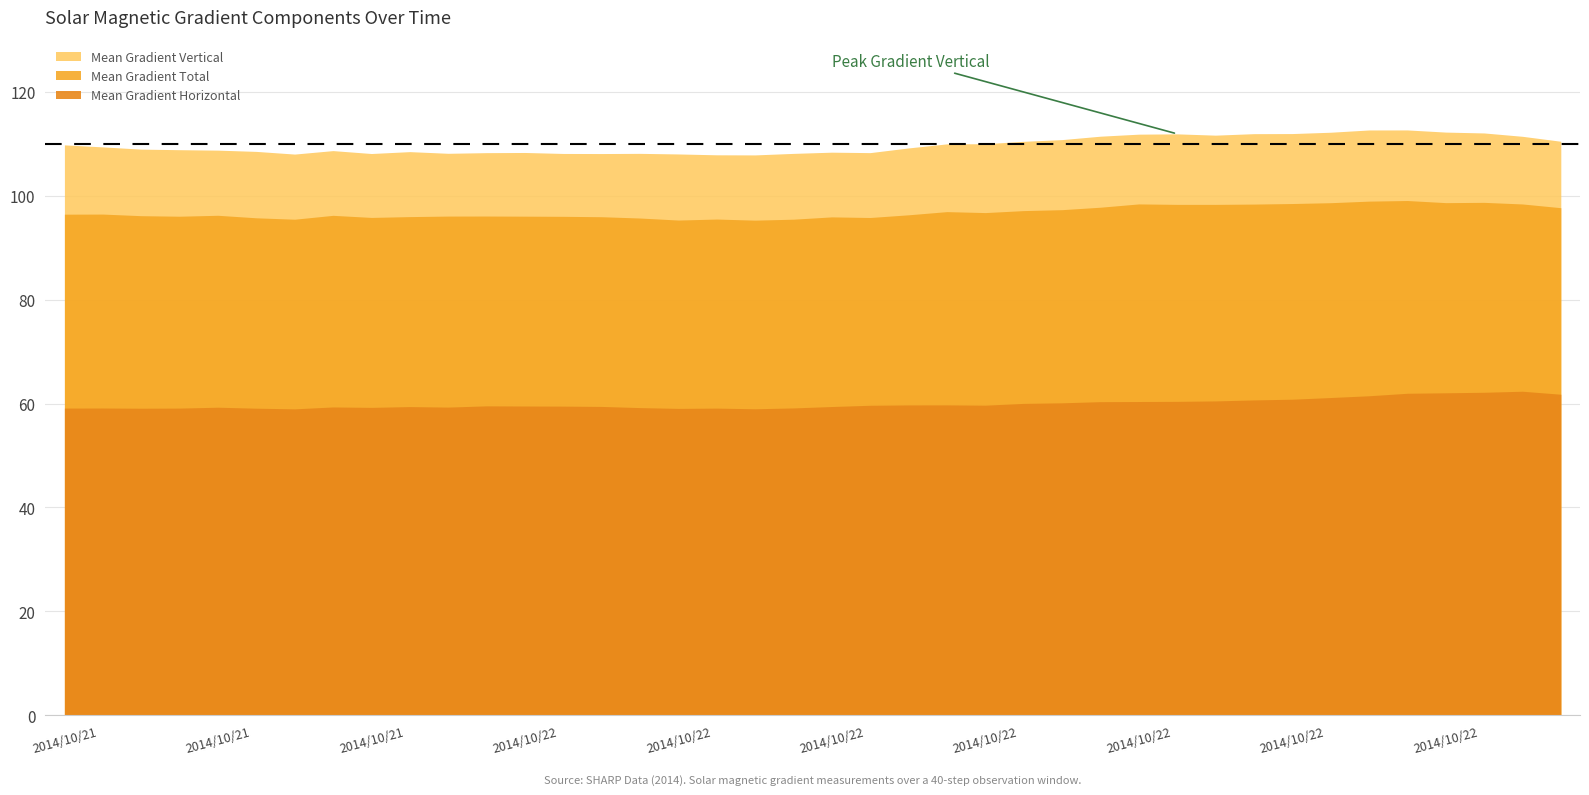

What is the total value across all series at 2014/10/22 01:34?

262.7